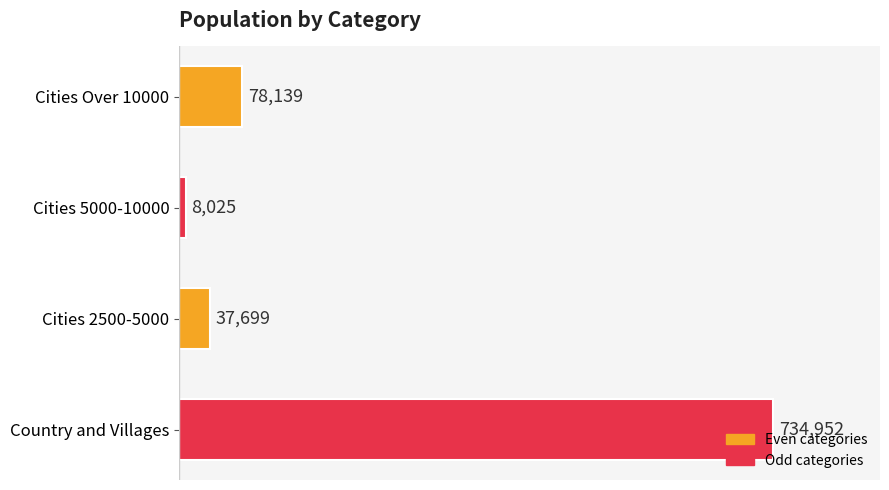

What is the difference between the maximum and minimum values?

726927